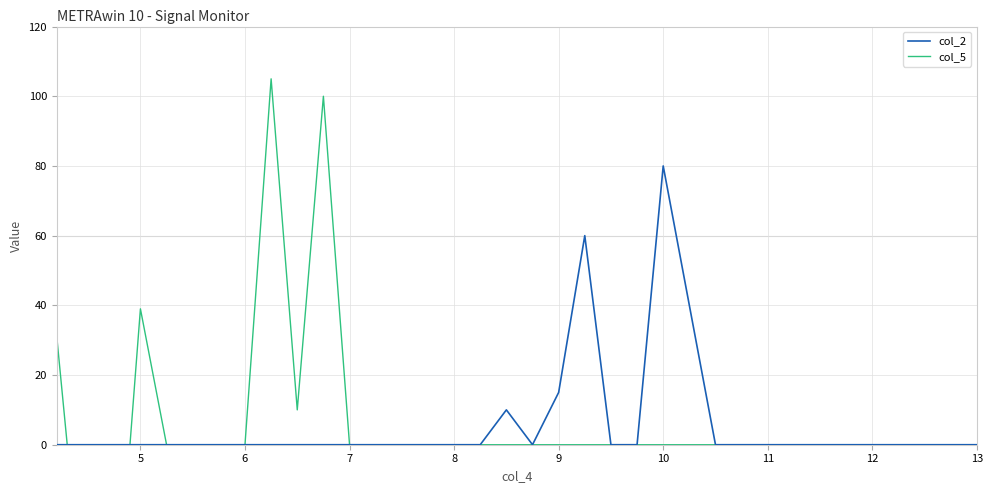

Which series has the widest spread of values?

col_5